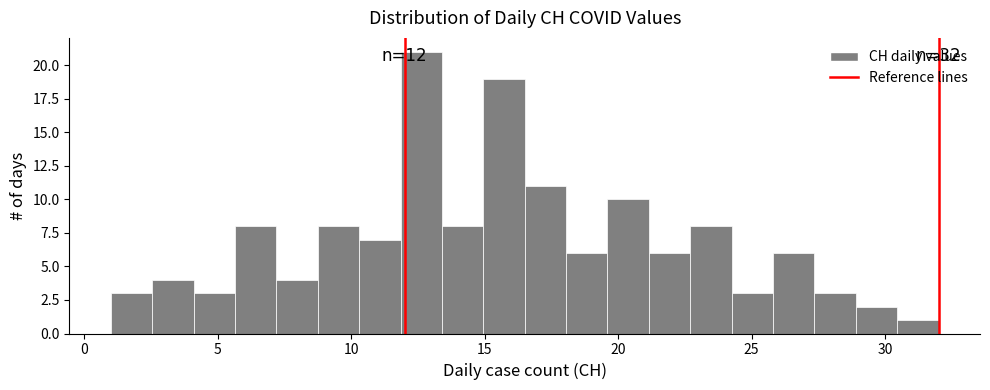

Read against the x-axis, roughly where is the centre of the tallest bar?

12.5